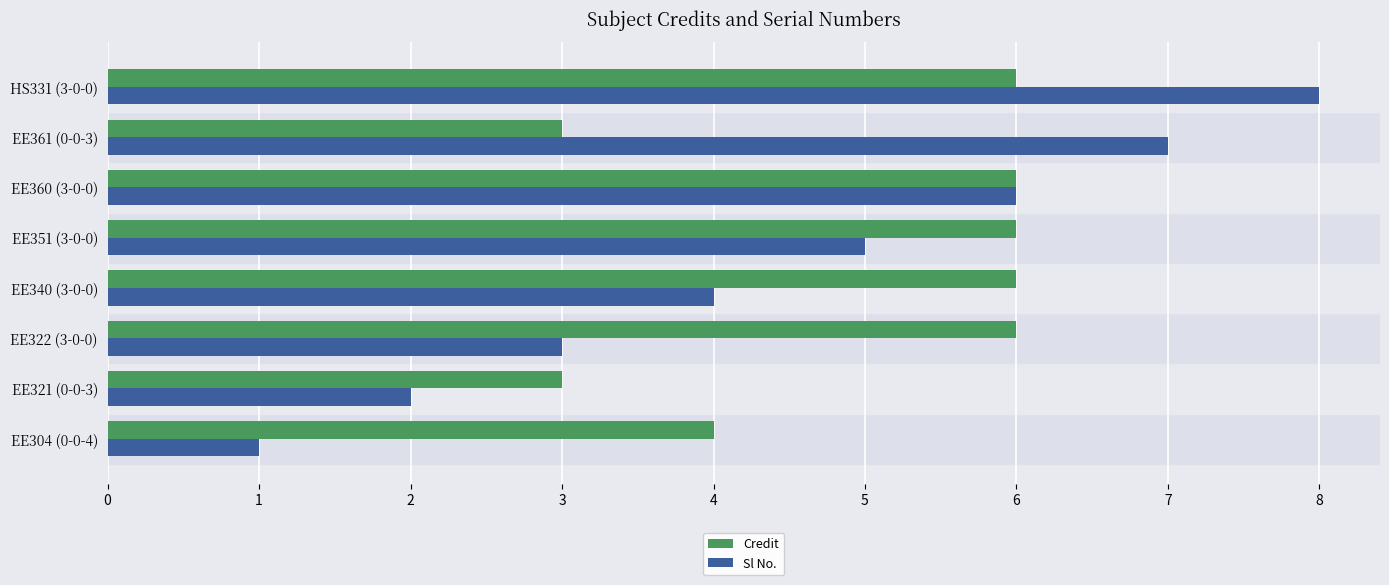

At how many categories does at least one series exceed 5?

6